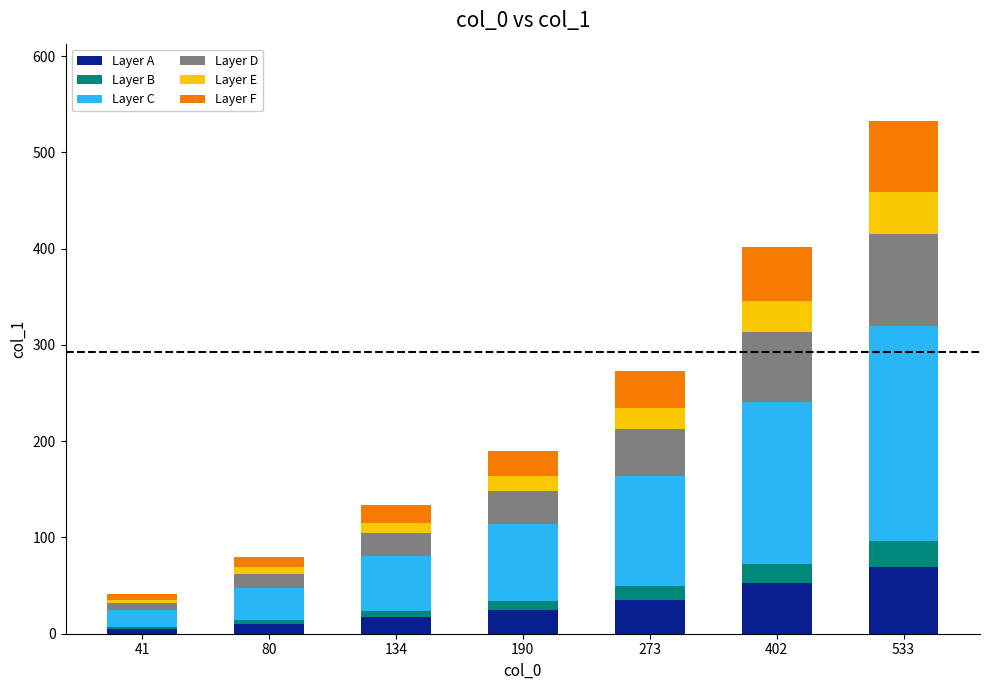

What is the difference between the maximum and minimum values in the Layer A series?

64.0